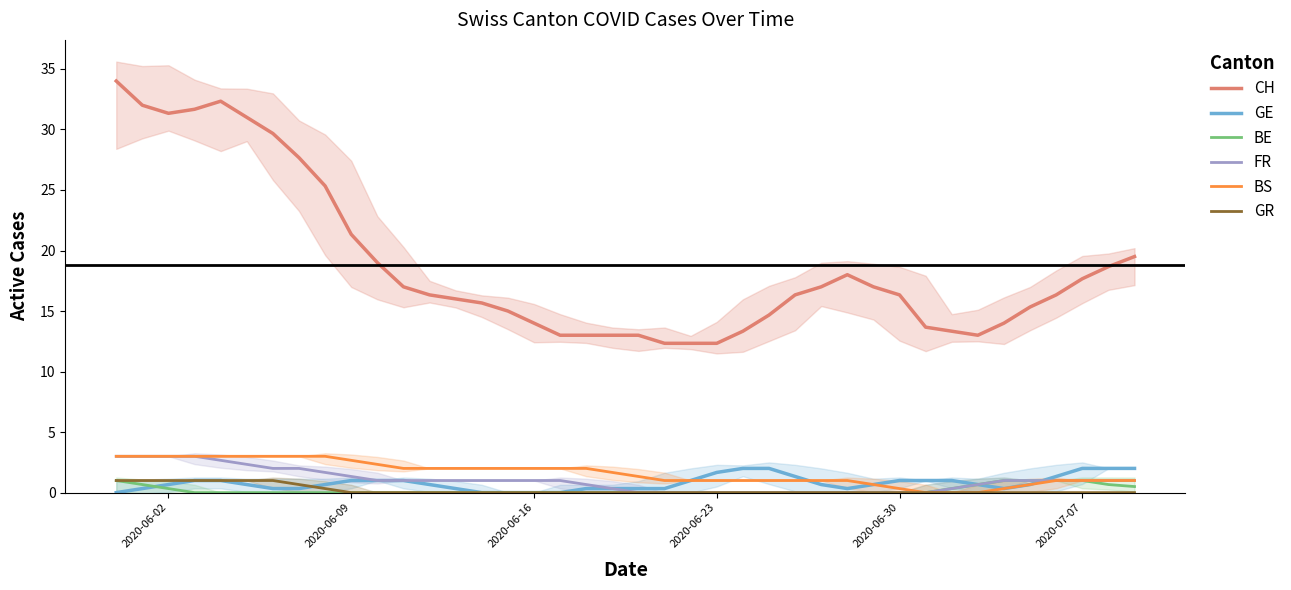

What is the maximum value for FR?

3.0